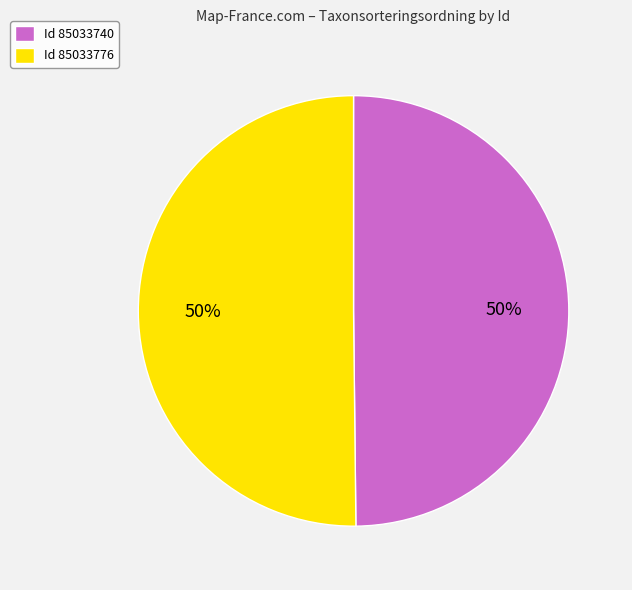

To the nearest percent, what is the combined percentage of Id 85033740 and Id 85033776?

100%